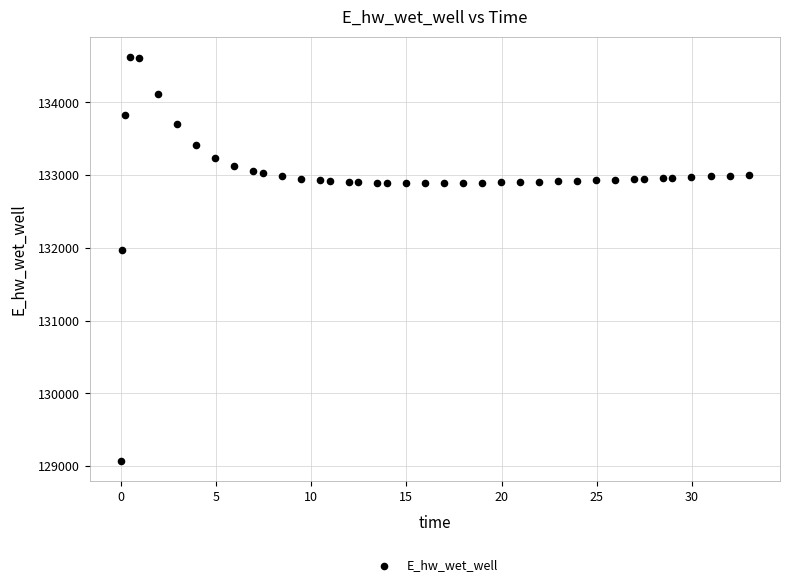

What is the range of Y values (max minus min)?

5557.7